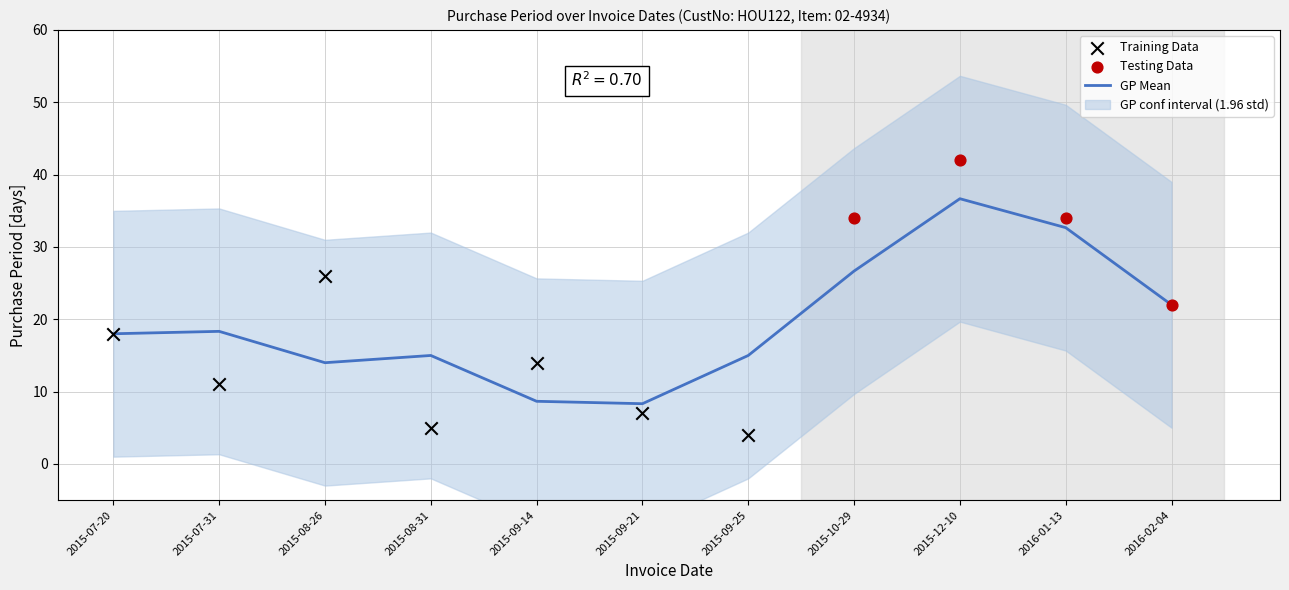

What is the change in value from 2015-07-20 to 2015-09-14?

-4